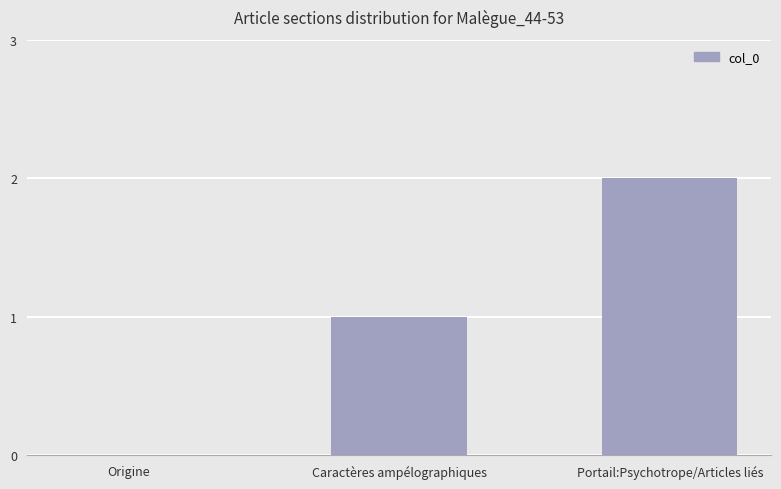

What is the sum of all values?

3